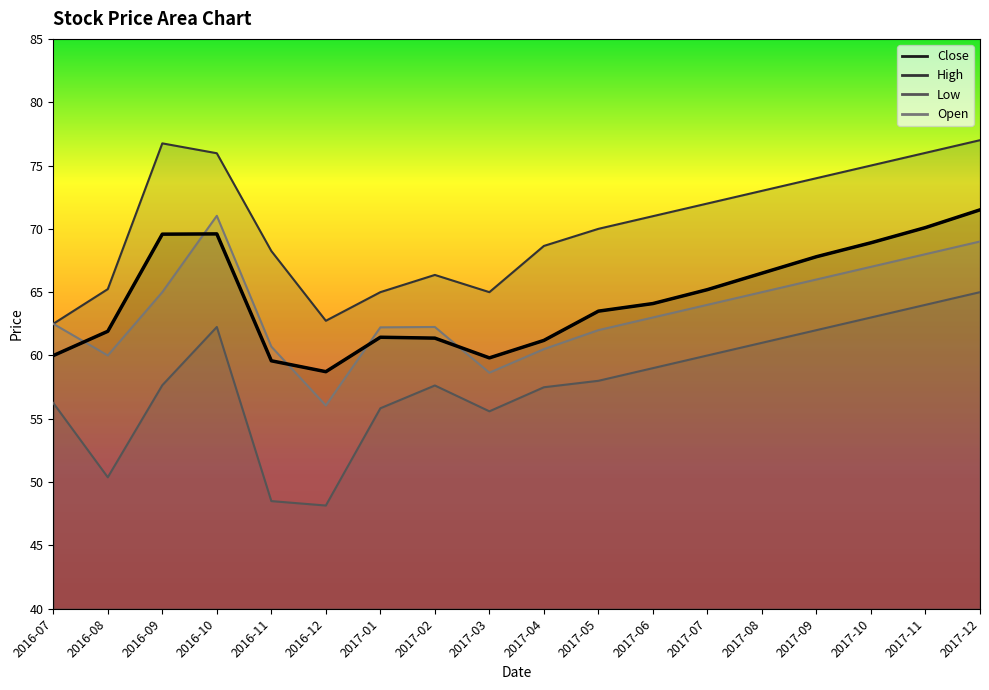

Approximately how many times larger is the value at 2016-11 compared to 2017-12?

0.8